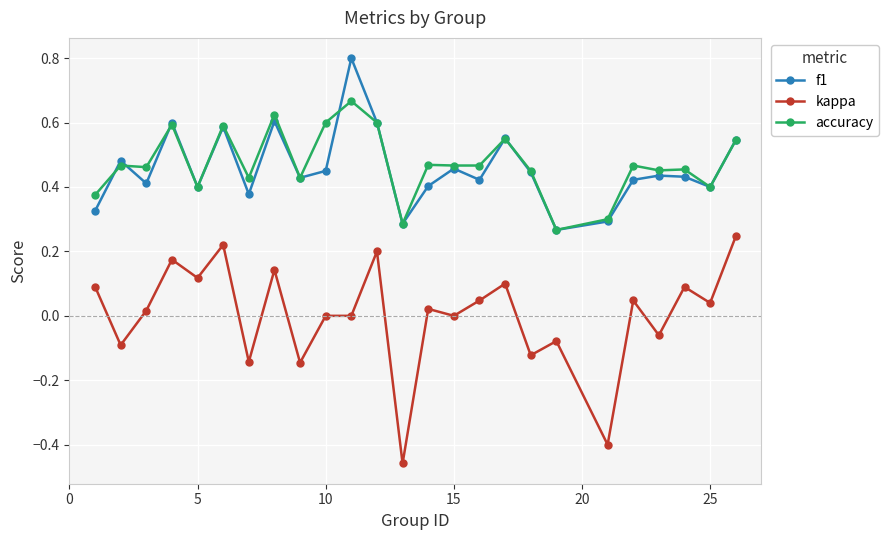

True or false: accuracy and kappa cross at least once.

False